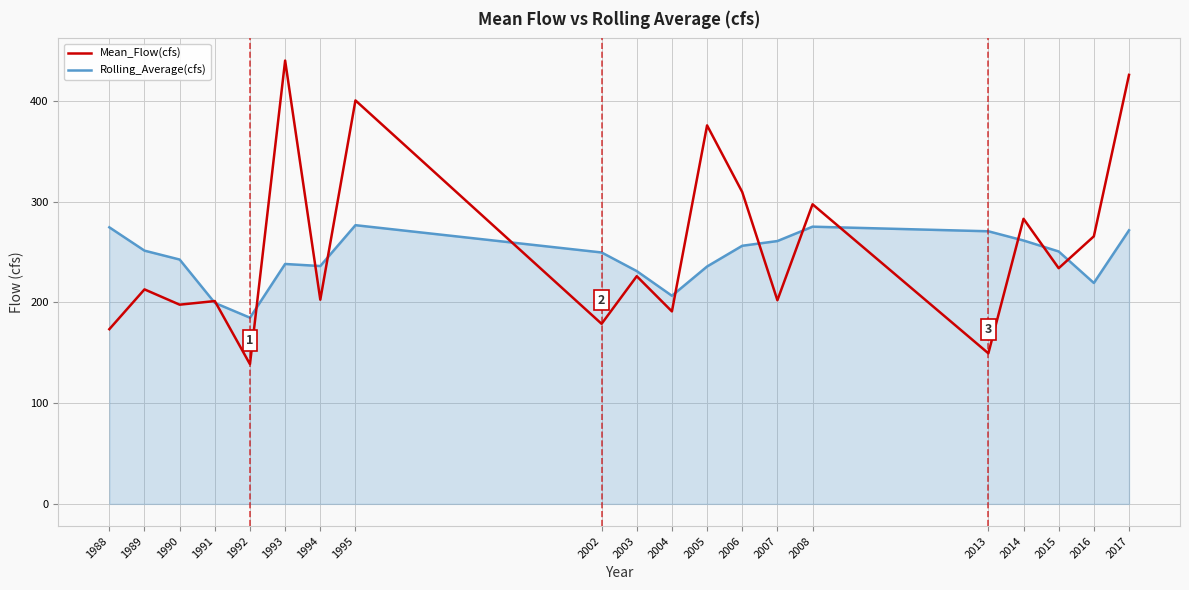

What is the difference between the second highest and minimum values in the Mean_Flow(cfs) series?

287.2